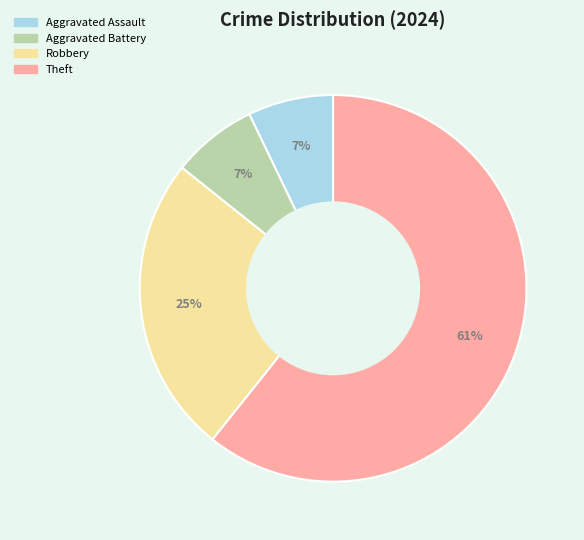

The Robbery slice represents 25% of the pie. True or false?

True